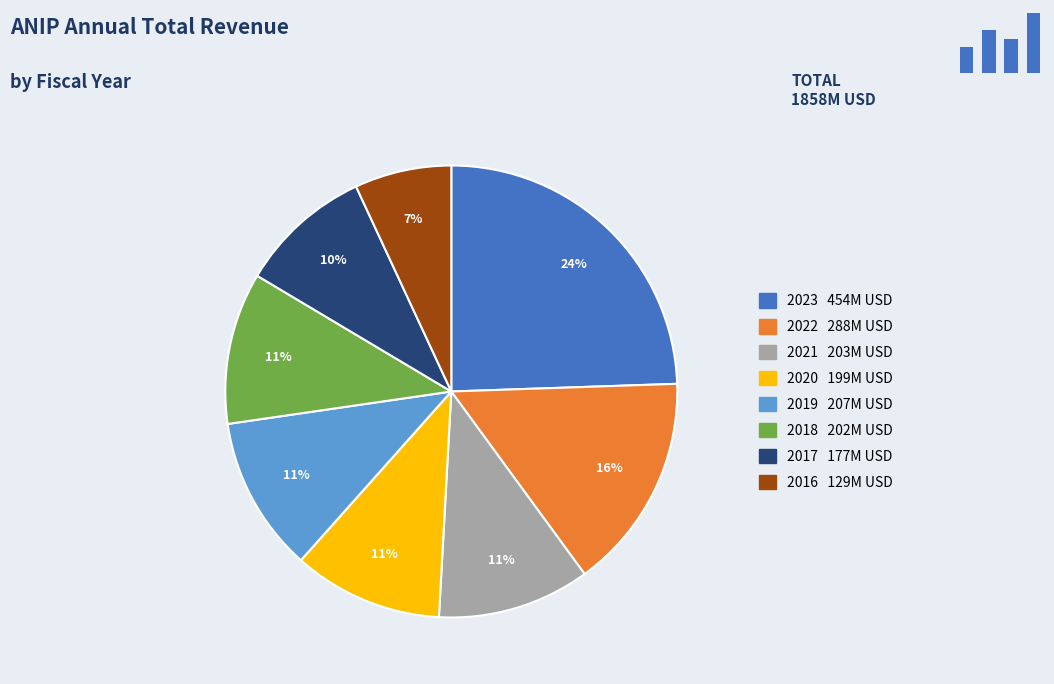

Count the number of slices in the pie.

8